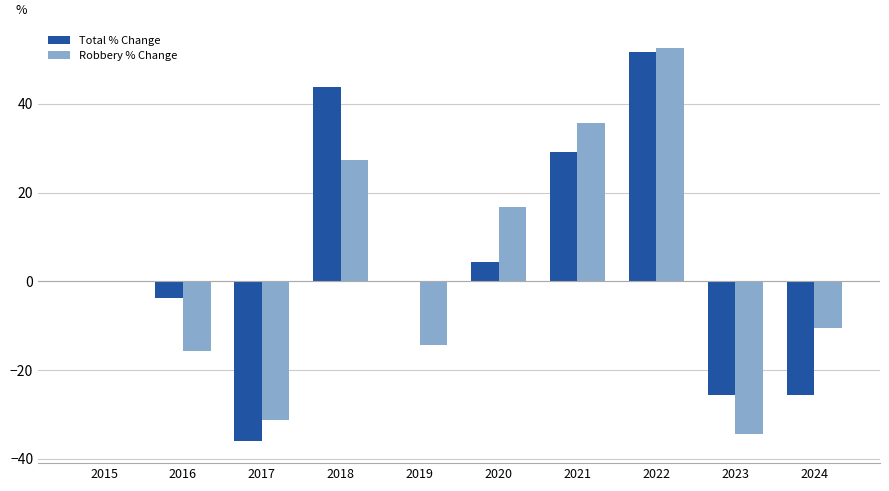

Which category has the highest value in the Robbery % Change series?

2022